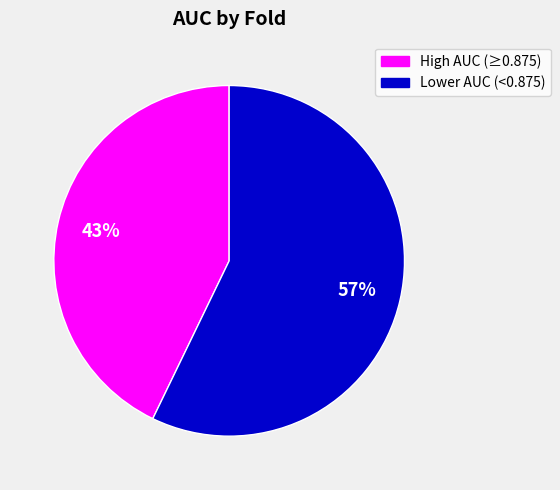

Is there a majority slice in this chart?

Yes